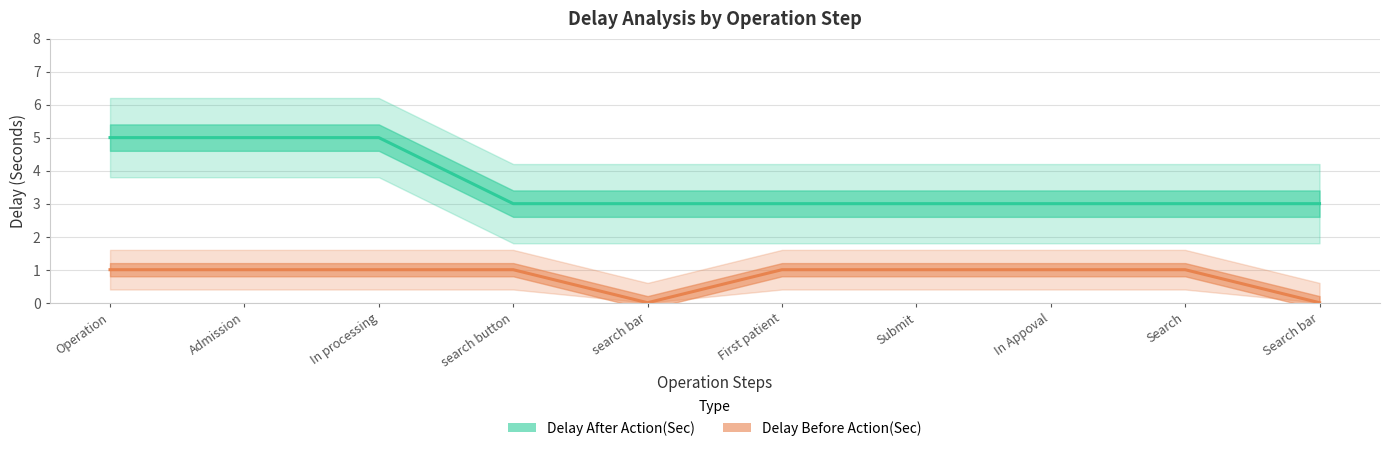

What is the difference between the Delay After Action(Sec) values at search bar and Operation?

2